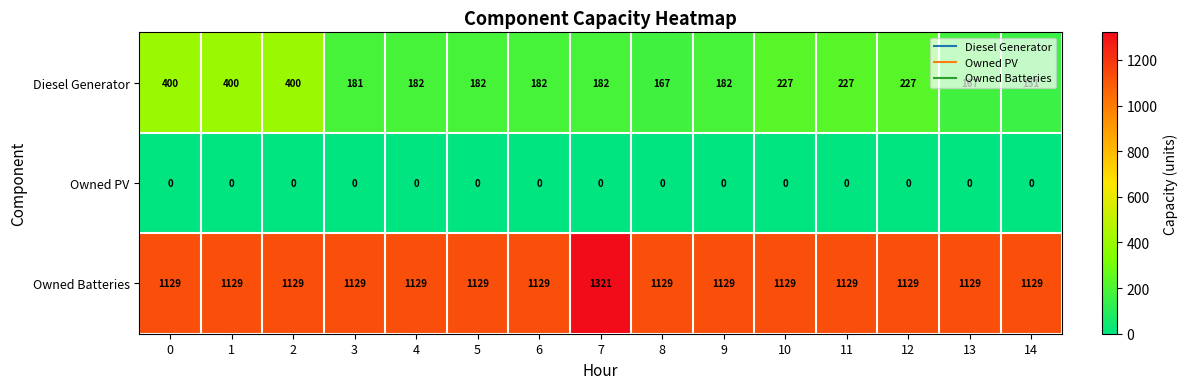

At 0, list the series in order from smallest to largest.

Owned PV, Diesel Generator, Owned Batteries